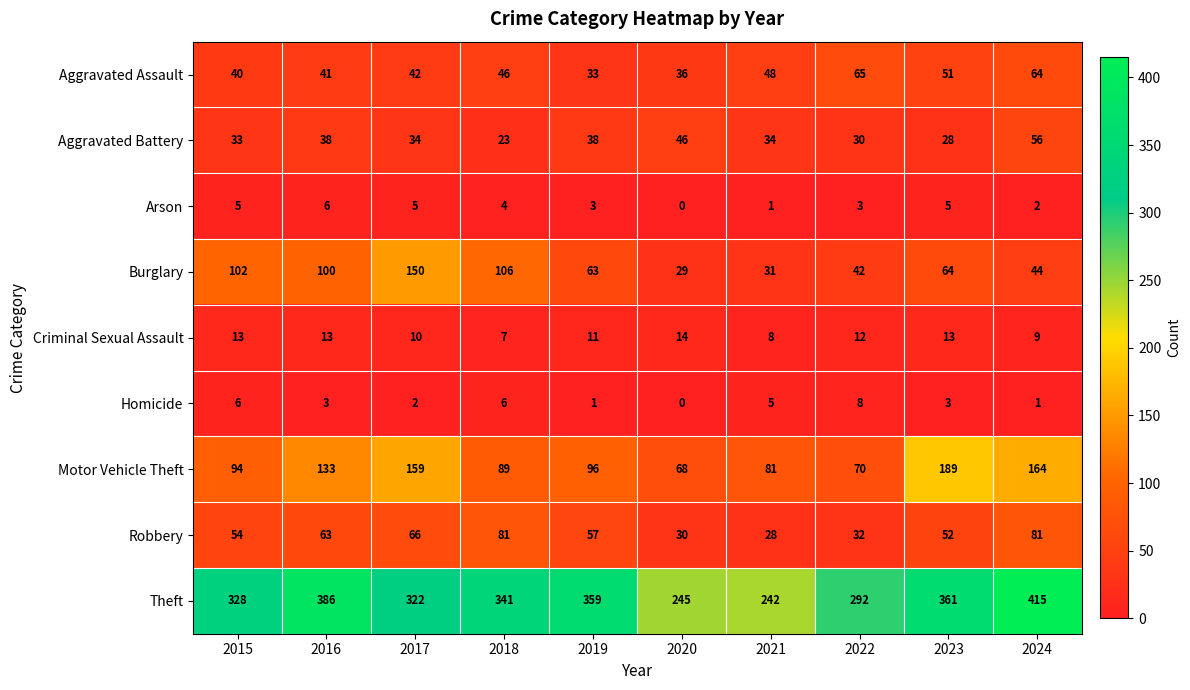

What is the sum of the Robbery values at 2015 and 2019?

111